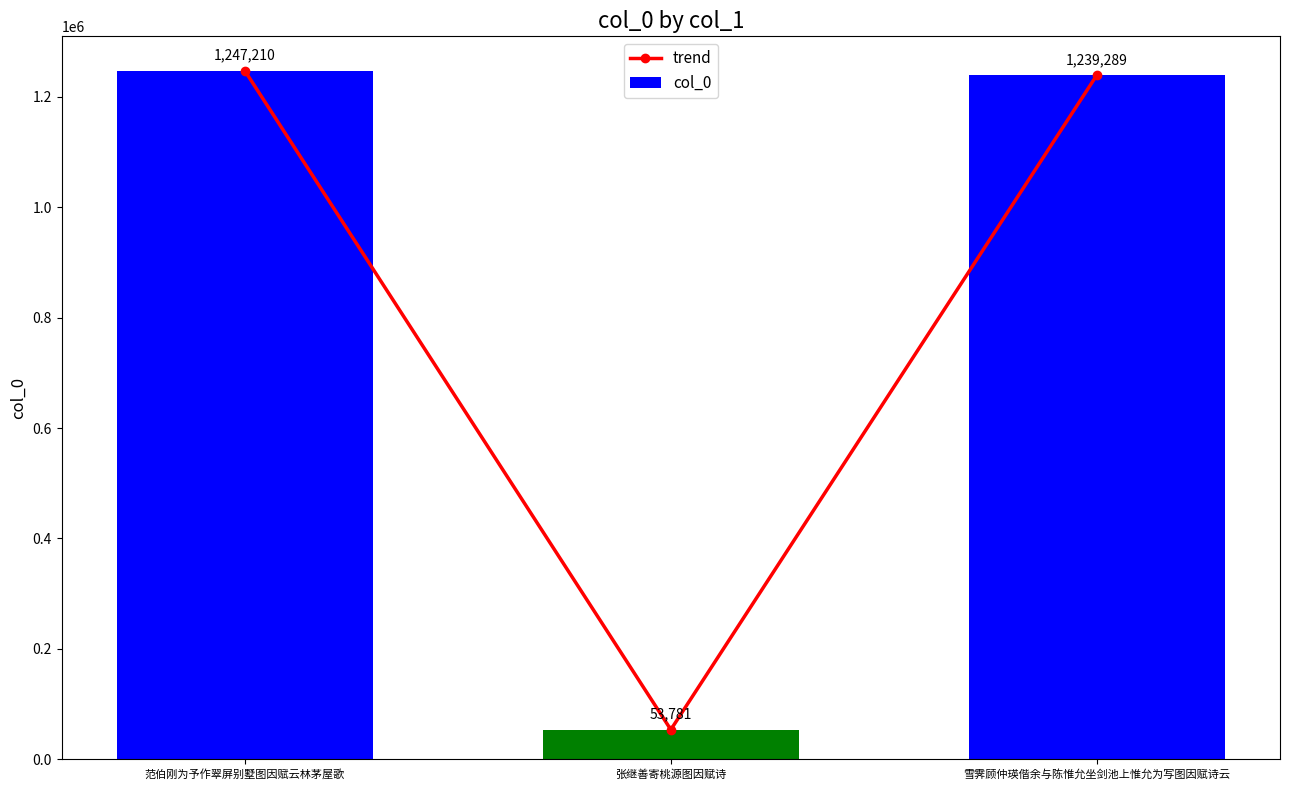

The value of col_0 at 范伯刚为予作翠屏别墅图因赋云林茅屋歌 is 1247210. True or false?

True